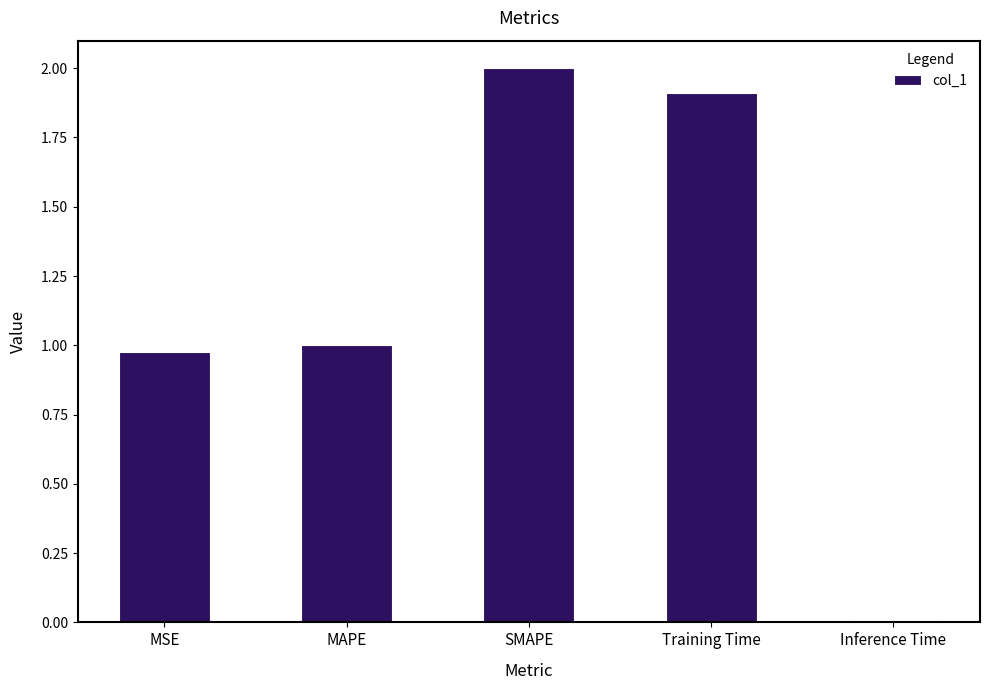

What is the sum of all values?

5.9